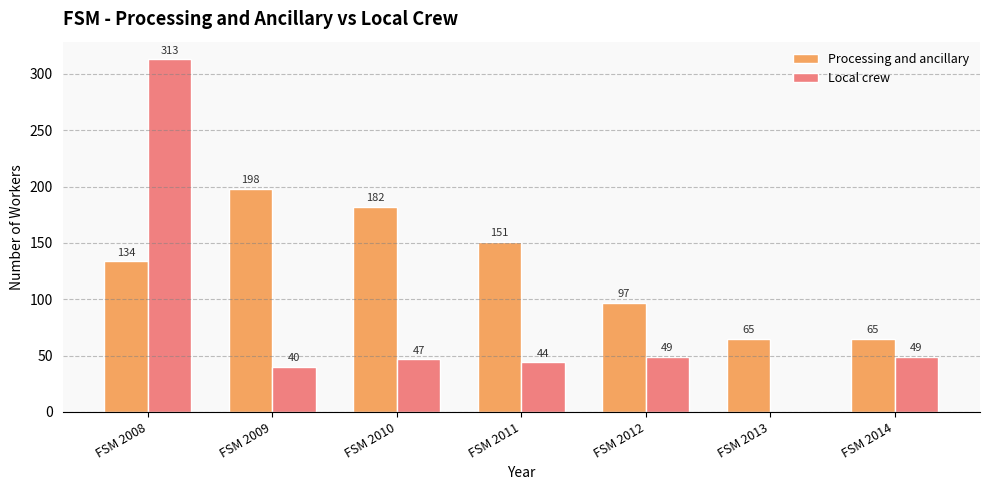

What is the average value of the Processing and ancillary series?

127